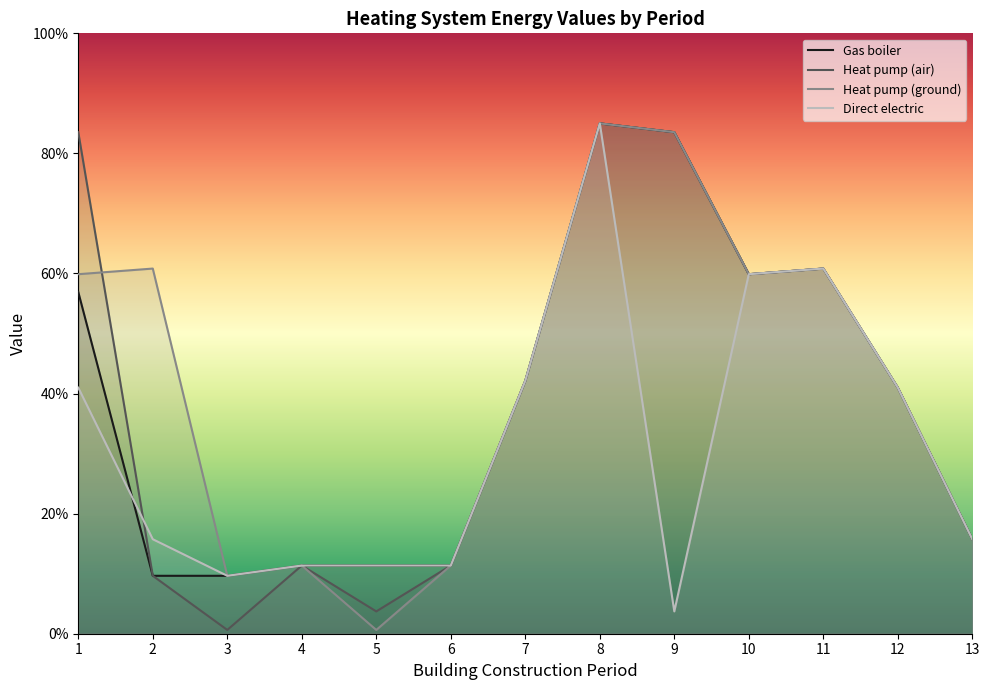

Which label corresponds to the largest value in the chart?

8